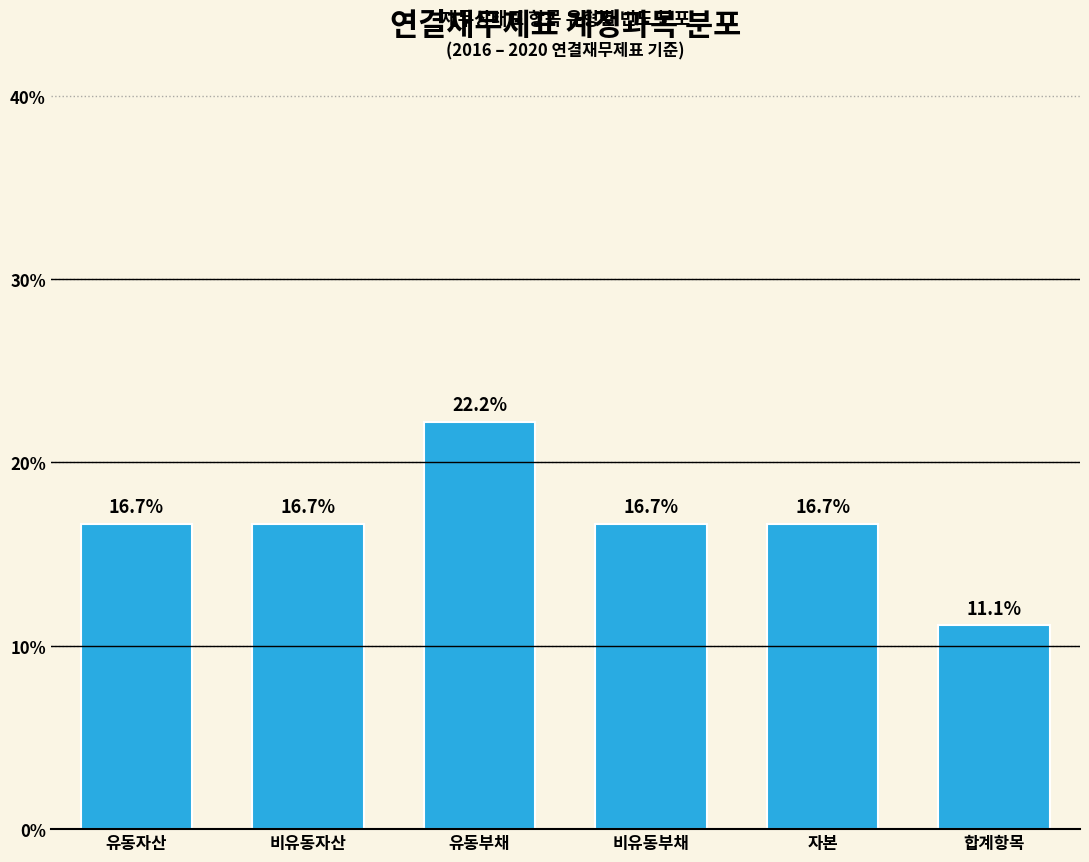

Reading left to right, list all the values displayed in this chart.

16.7	16.7	22.2	16.7	16.7	11.1